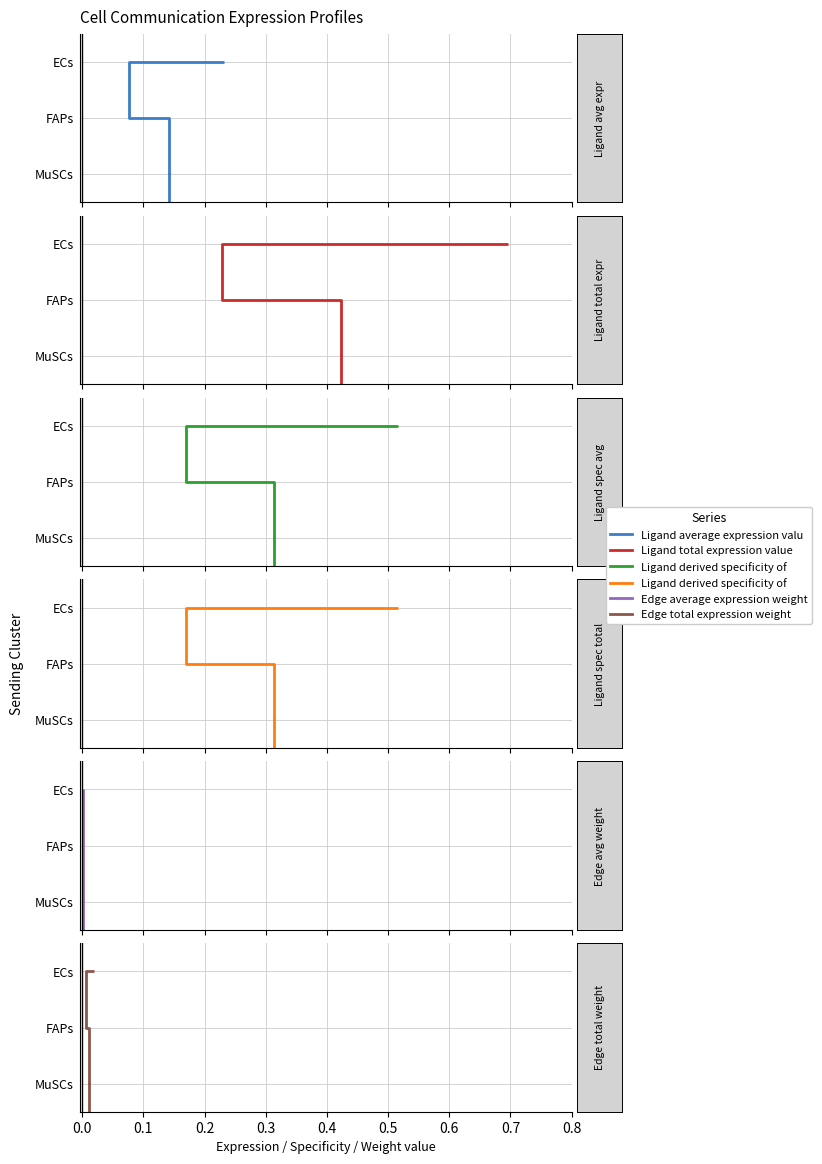

The value of Ligand derived specificity of average expression value at 0.1 is 3. True or false?

False